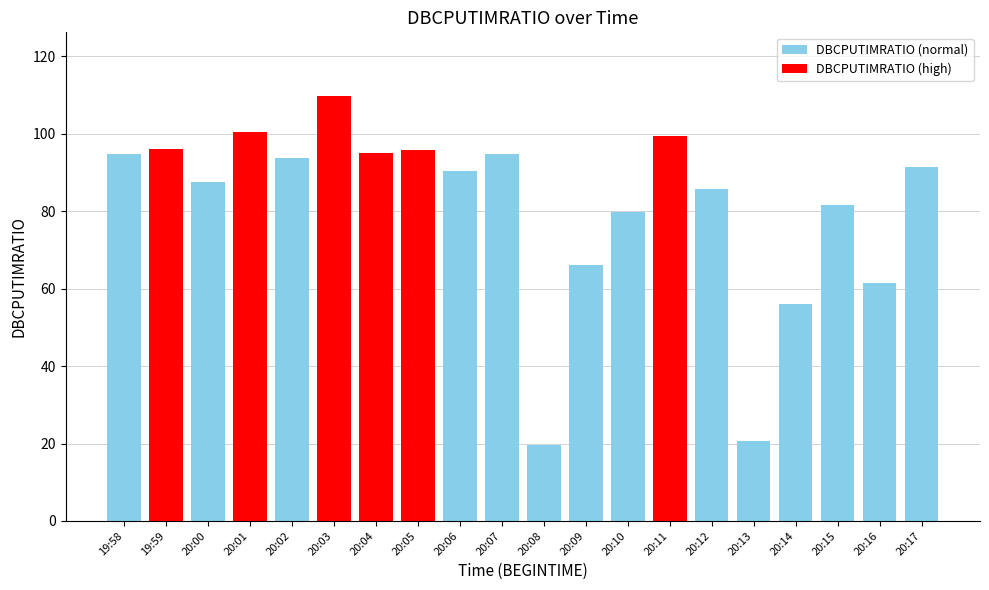

What is the value of the 13th bar from the left?

79.7